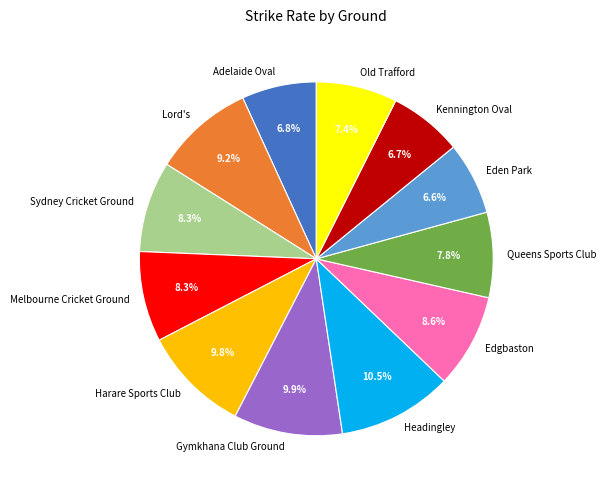

Is Eden Park the majority of the pie?

No